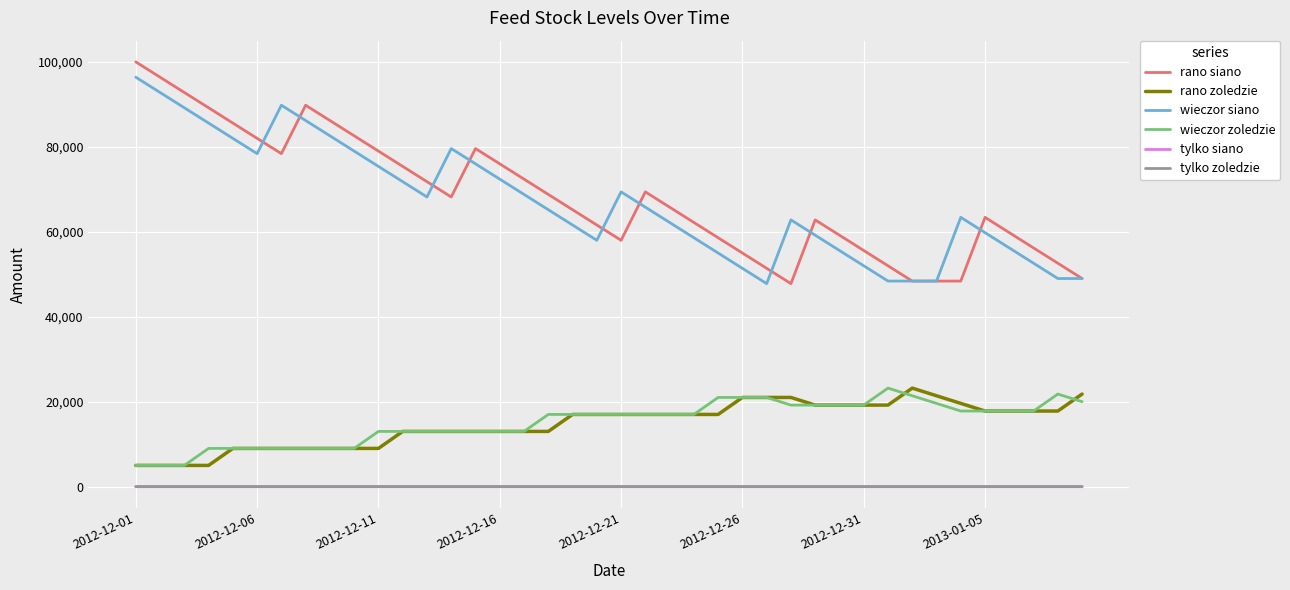

True or false: rano siano and tylko zoledzie intersect in this chart.

False